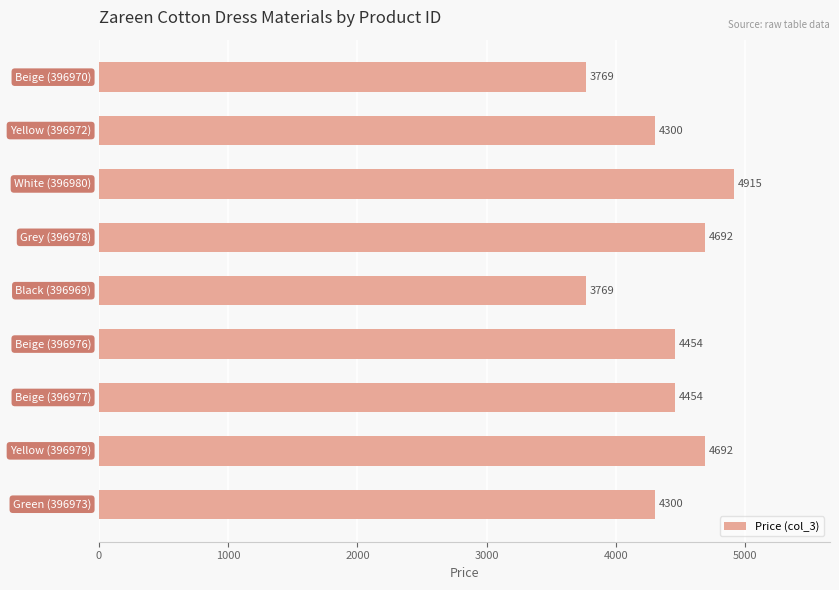

Count the values in the range 4300 to 4692.

6